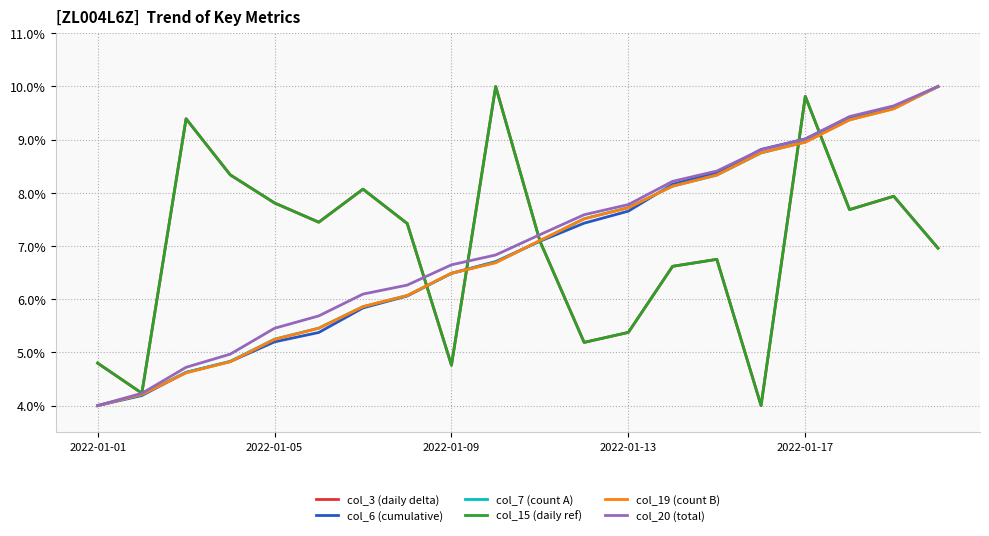

Rank the series by their maximum value, from lowest to highest.

col_3 (daily delta), col_6 (cumulative), col_7 (count A), col_15 (daily ref), col_19 (count B), col_20 (total)